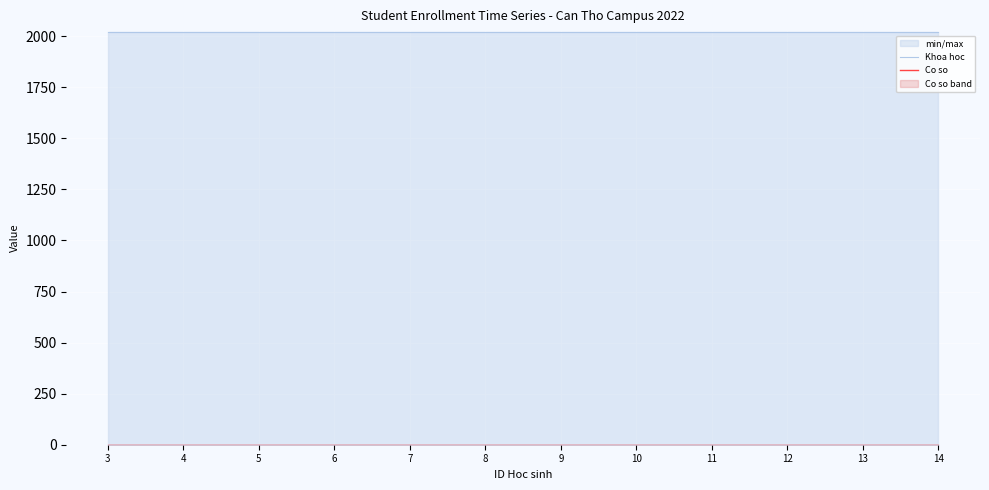

How many lines are shown in the chart?

2